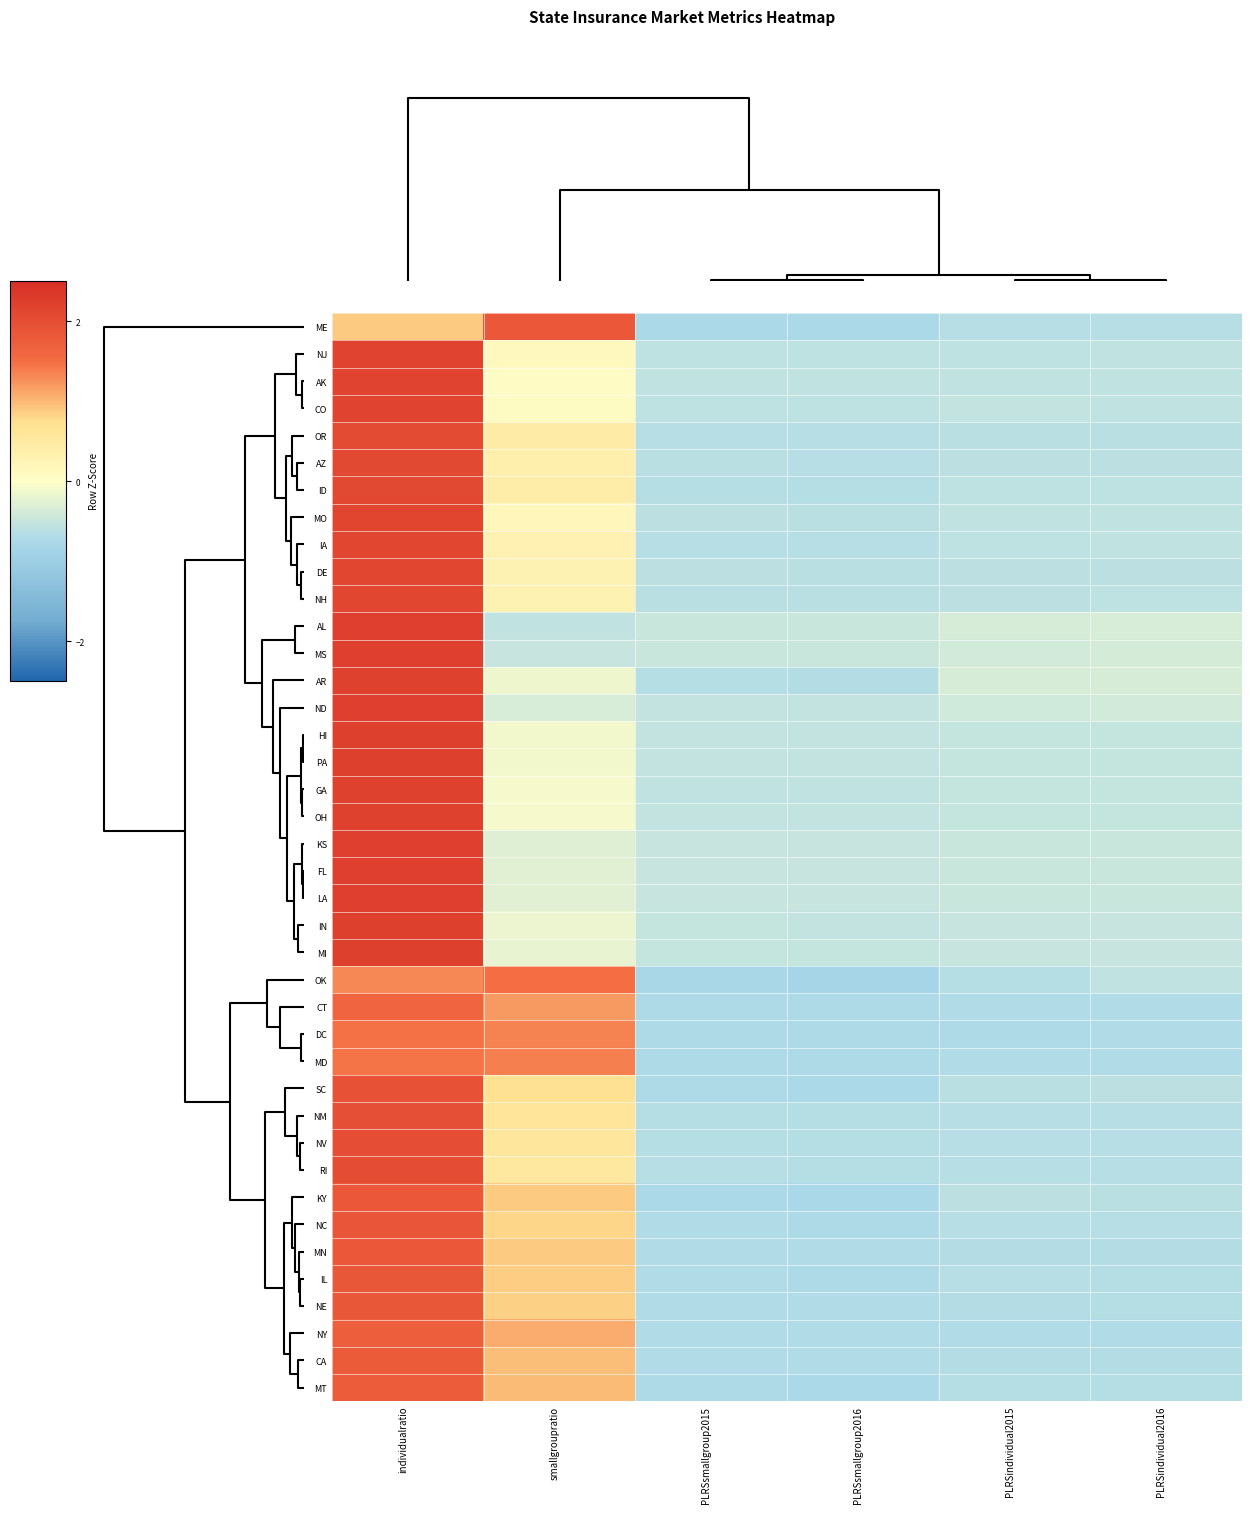

What is the maximum value shown in the chart?

2.2